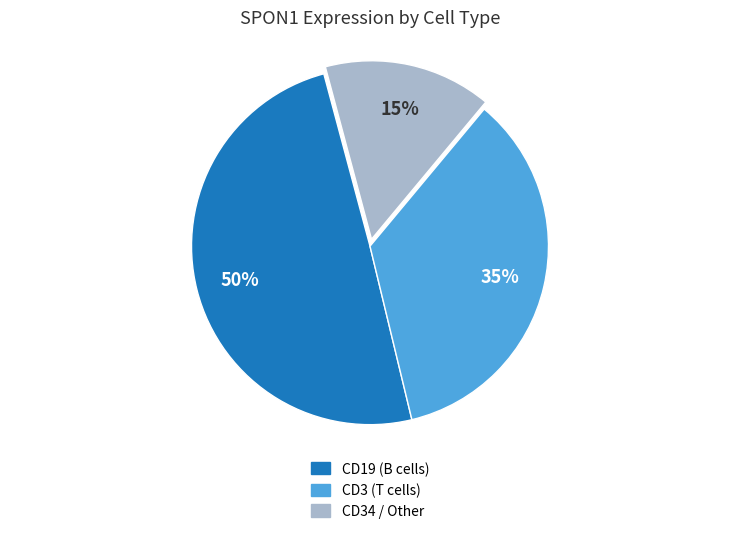

Is there any slice that represents more than half of the pie?

No